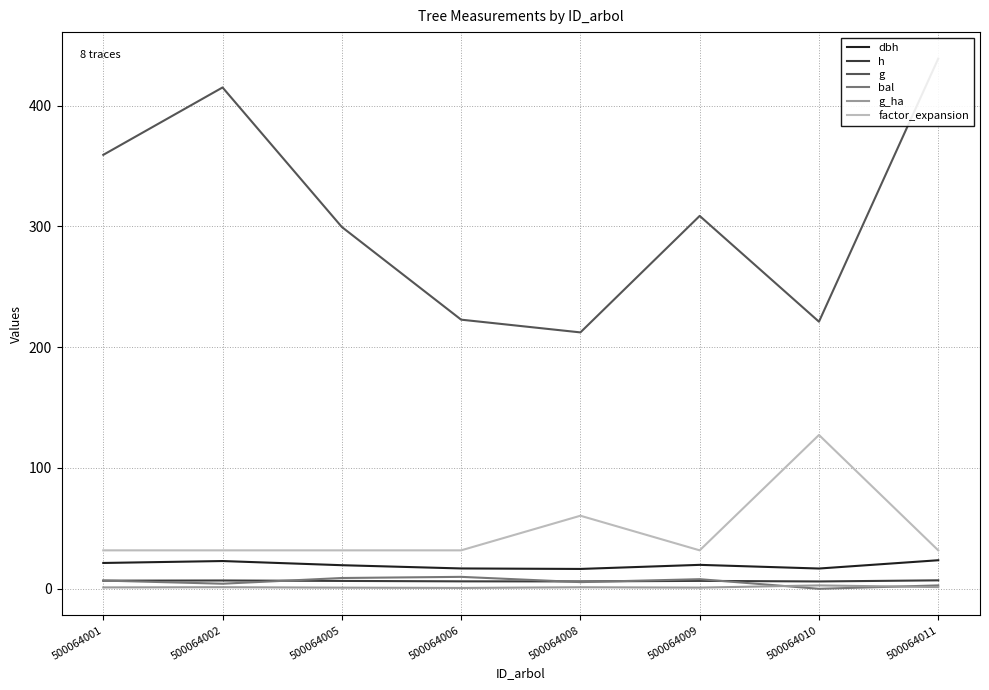

Reading left to right, what are all the values shown in this chart?

dbh: 21.4	23.0	19.5	16.8	16.4	19.8	16.8	23.6
h: 6.7	6.9	6.5	6.2	6.1	6.5	6.1	7.0
g: 359.1	414.9	299.4	222.8	212.2	308.6	221.1	438.8
bal: 6.8	4.2	8.9	9.9	5.5	8.0	0.0	2.8
g_ha: 1.1	1.3	0.9	0.7	1.3	1.0	2.8	1.4
factor_expansion: 31.8	31.8	31.8	31.8	60.5	31.8	127.3	31.8